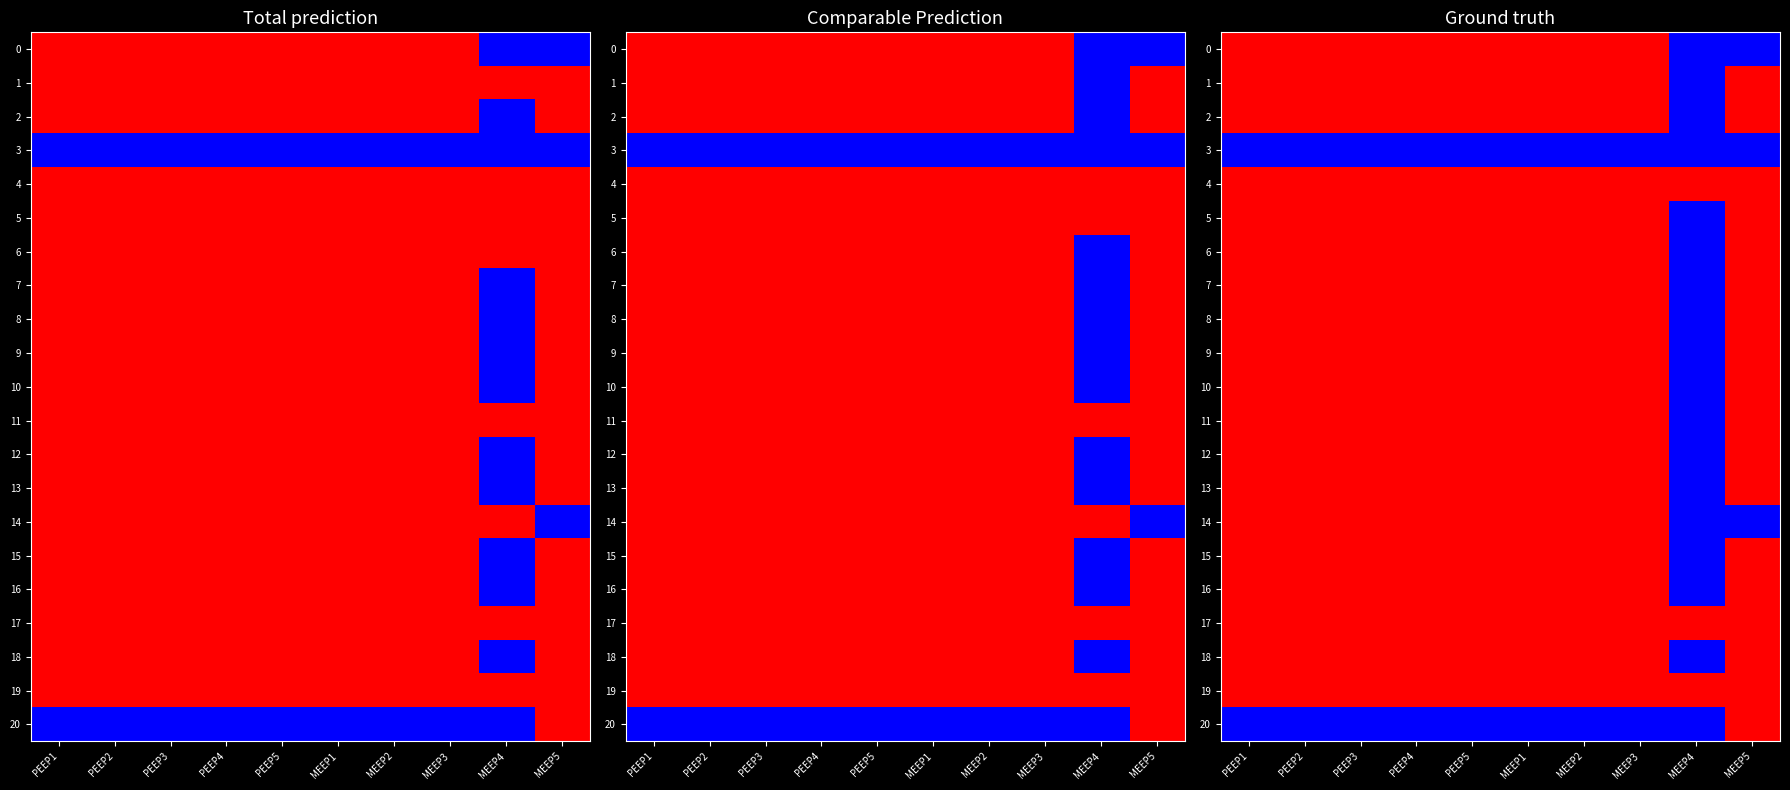

What is the spread (max minus min) of values at PEEP3?

1